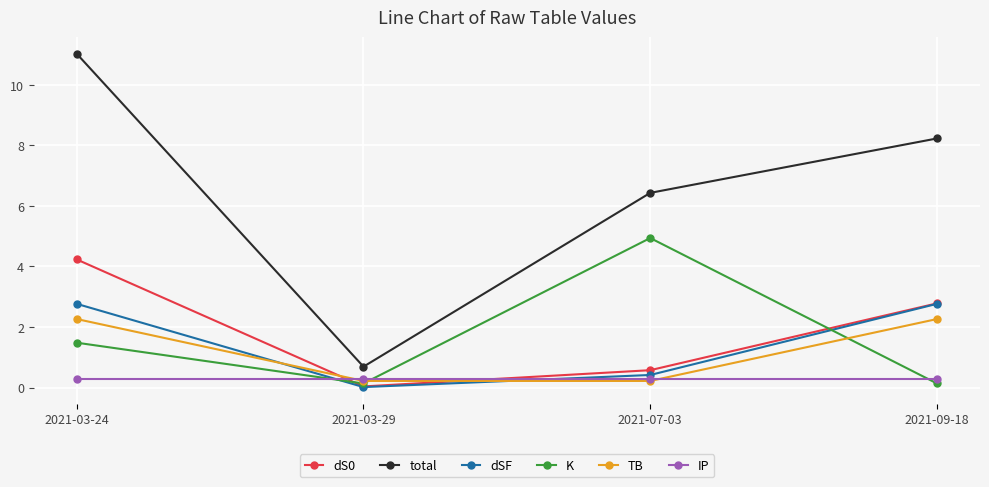

True or false: total has more than 2 interior local peaks.

False